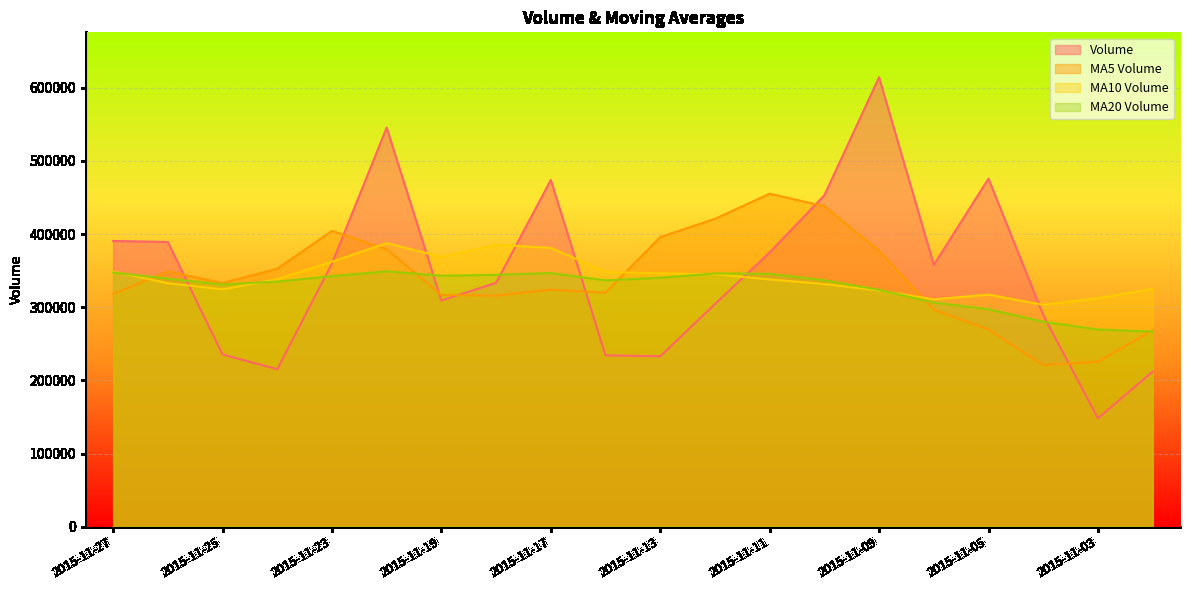

At 2015-11-03, list the series in order from largest to smallest.

MA10 Volume, MA20 Volume, MA5 Volume, Volume